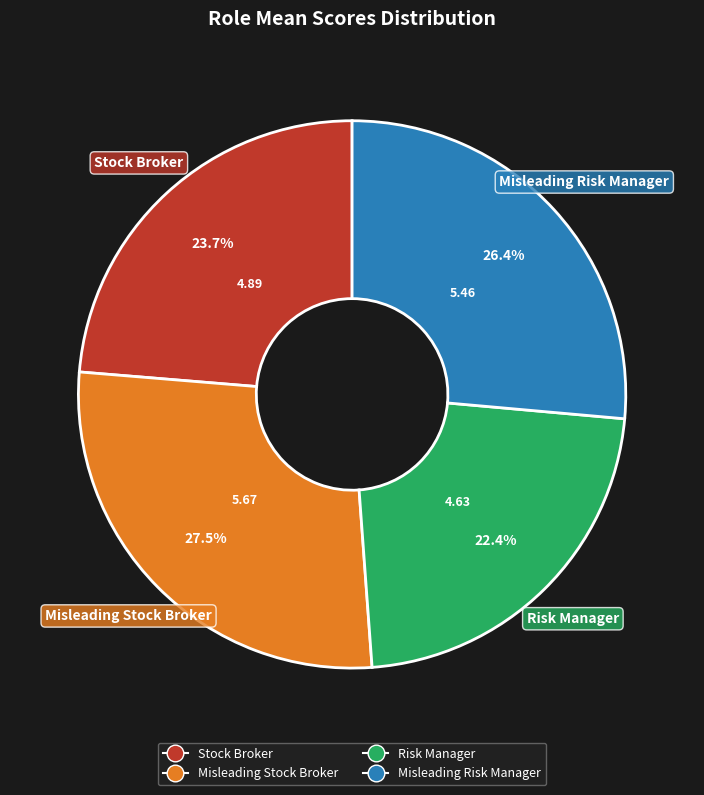

The Misleading Stock Broker slice represents 14% of the pie. True or false?

False